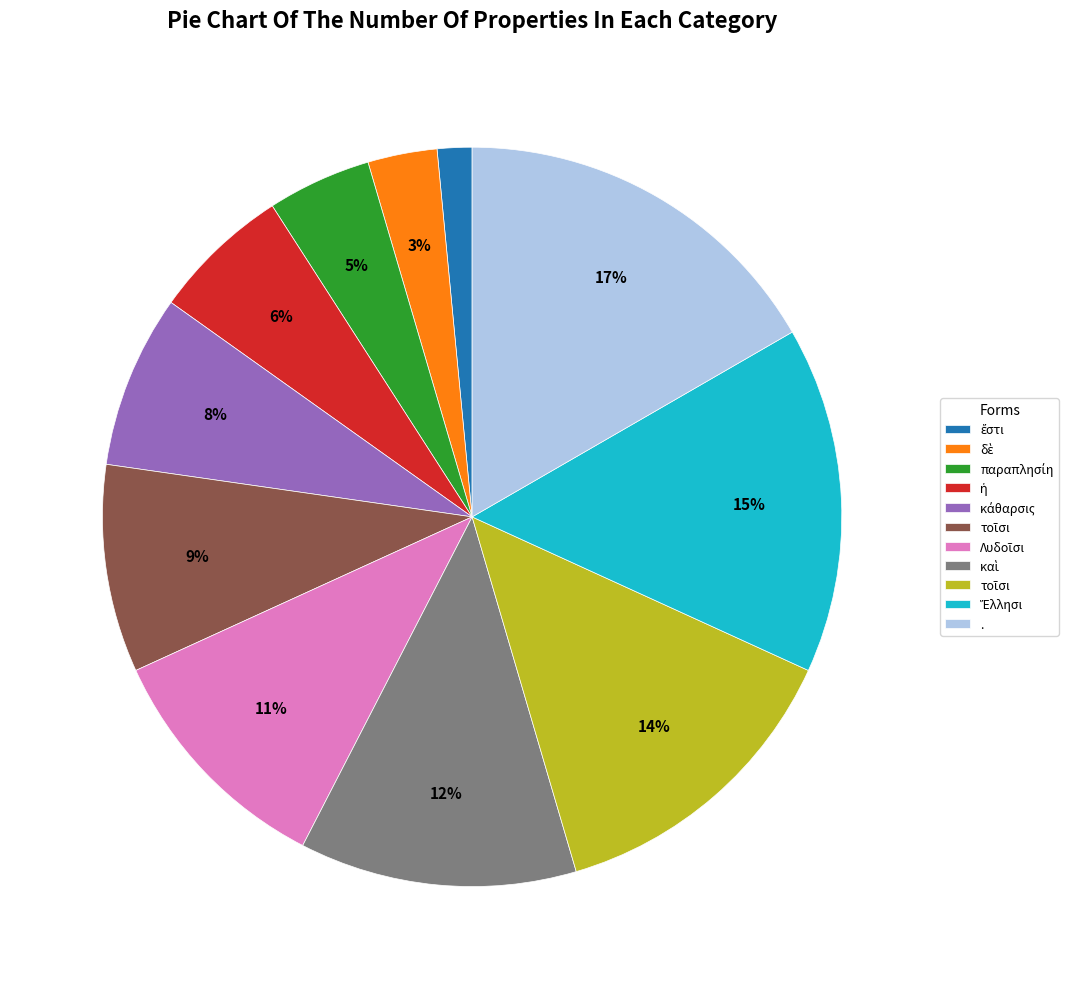

To the nearest percent, what is the average slice percentage?

9%